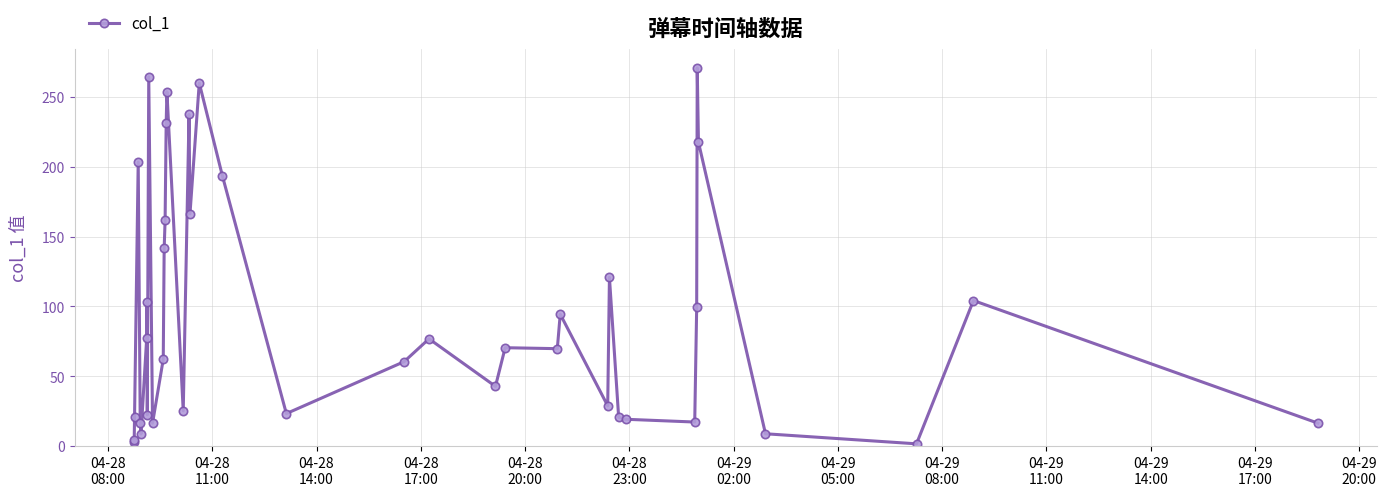

How many distinct data groups are displayed?

1